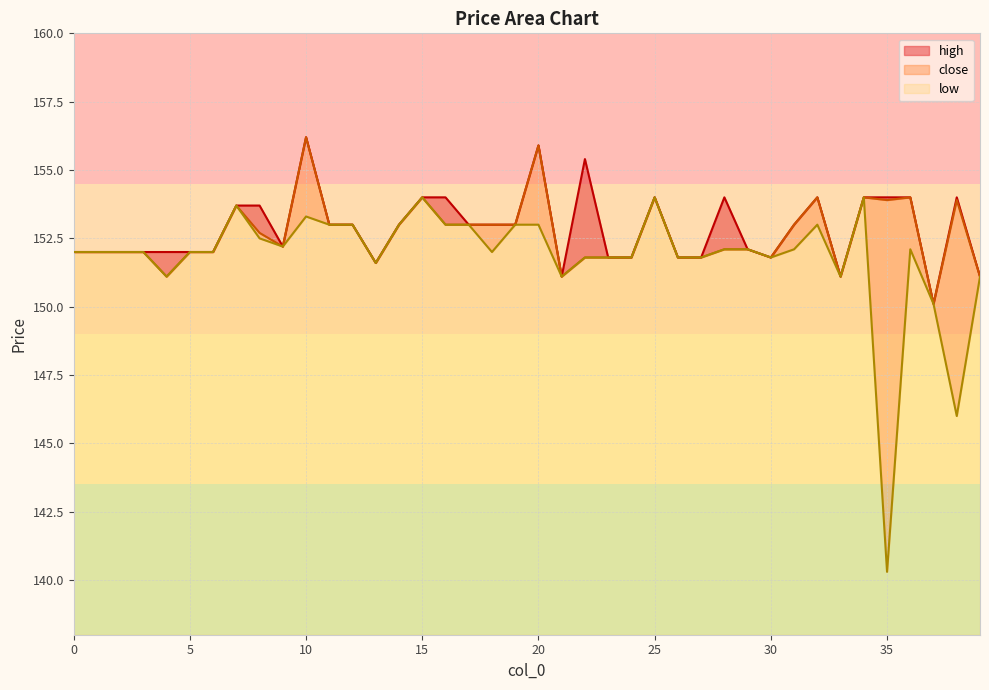

What value does the close series have at 7?

153.7